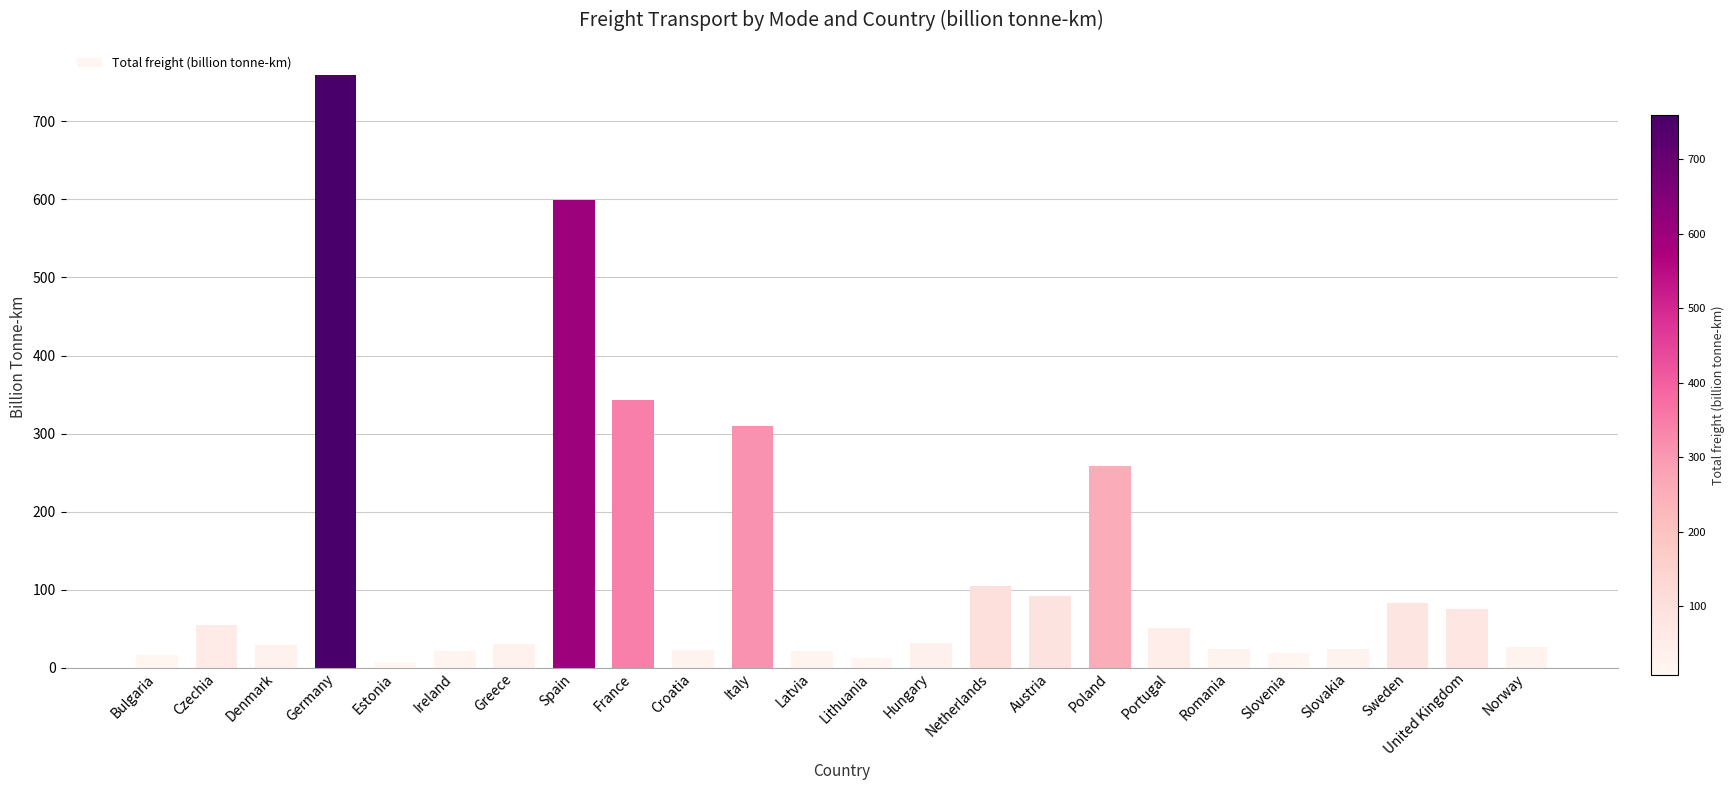

What is the value of the 23rd bar from the left?

75.3